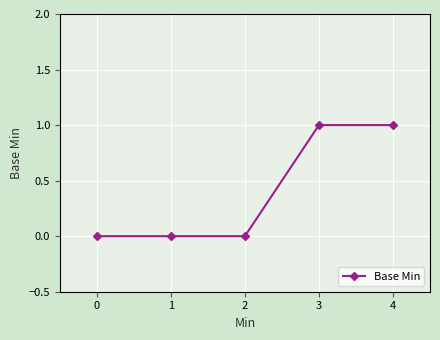

Reading left to right, extract all data points from this chart.

0	0	0	1	1